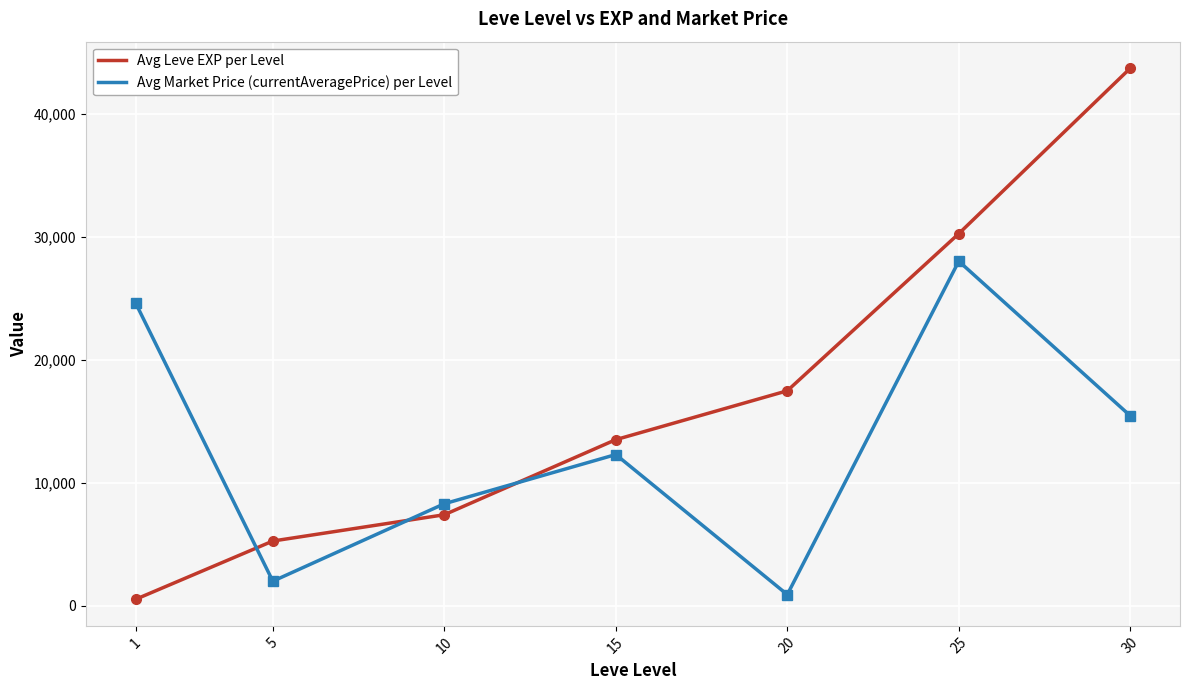

The value of Avg Market Price (currentAveragePrice) per Level at 1 is 24622.7. True or false?

True